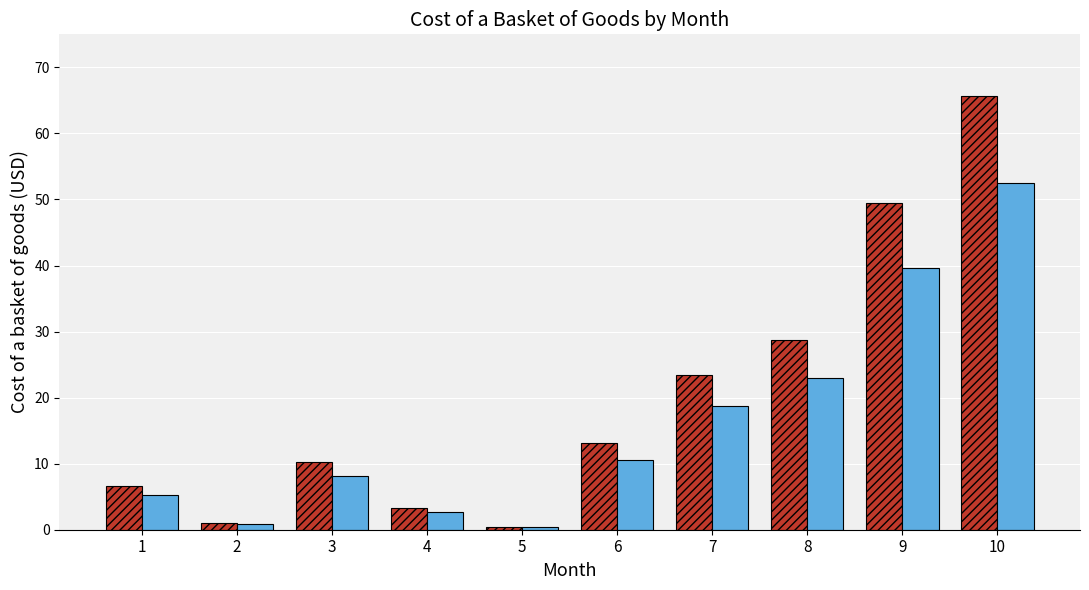

What is the total value across all series at 9?

89.1